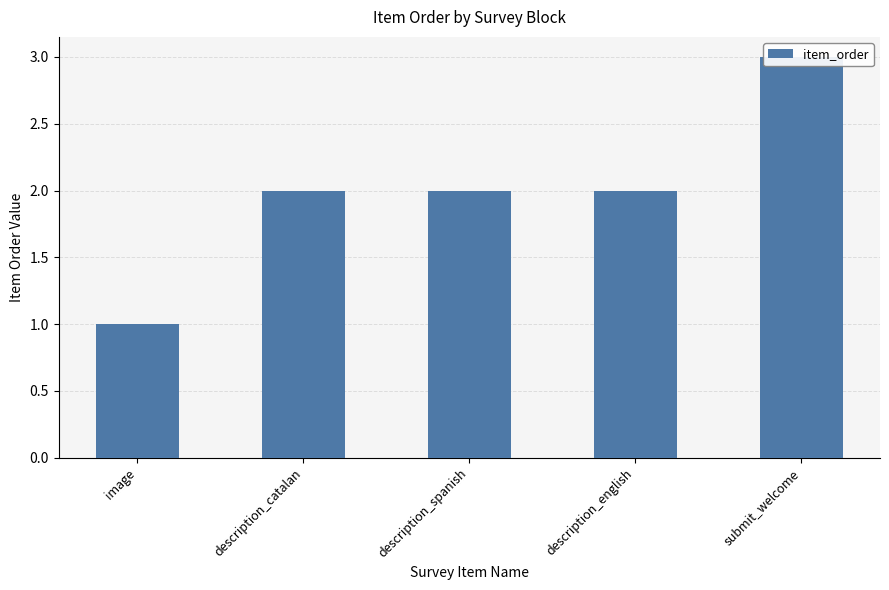

Reading left to right, what are all the values shown in this chart?

1	2	2	2	3